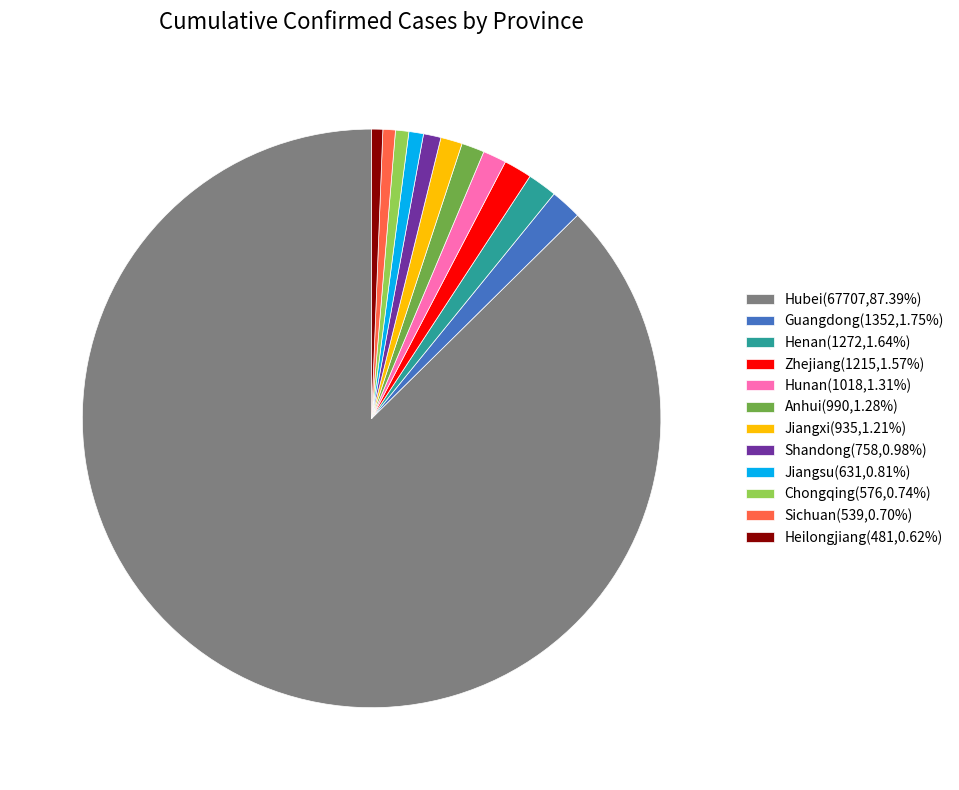

How many slices are in this pie chart?

12